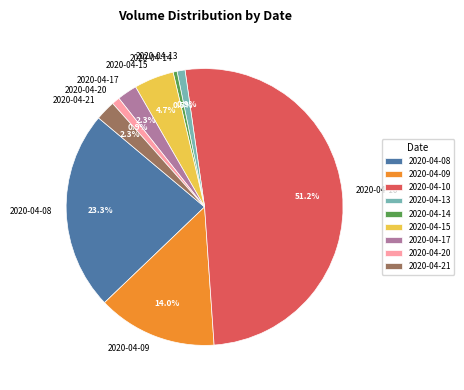

True or false: 2020-04-09 accounts for 4% of the total.

False